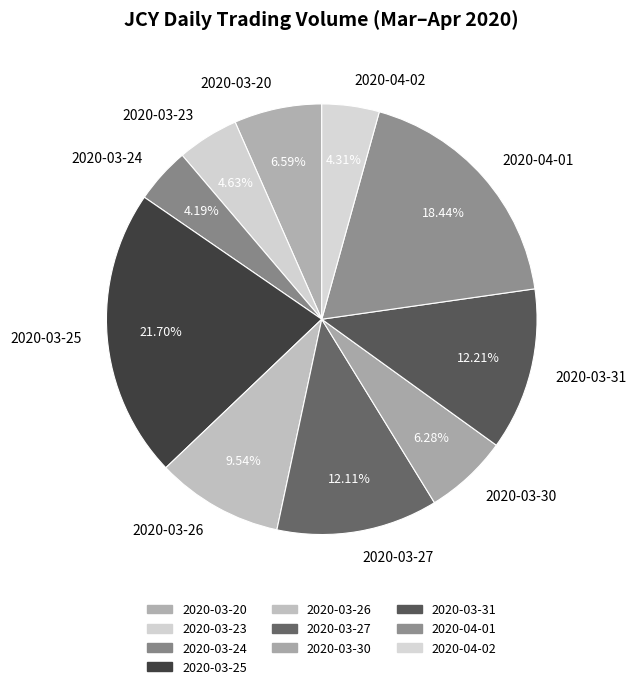

Approximately how many times larger is the value at 2020-04-02 compared to 2020-03-24?

1.0